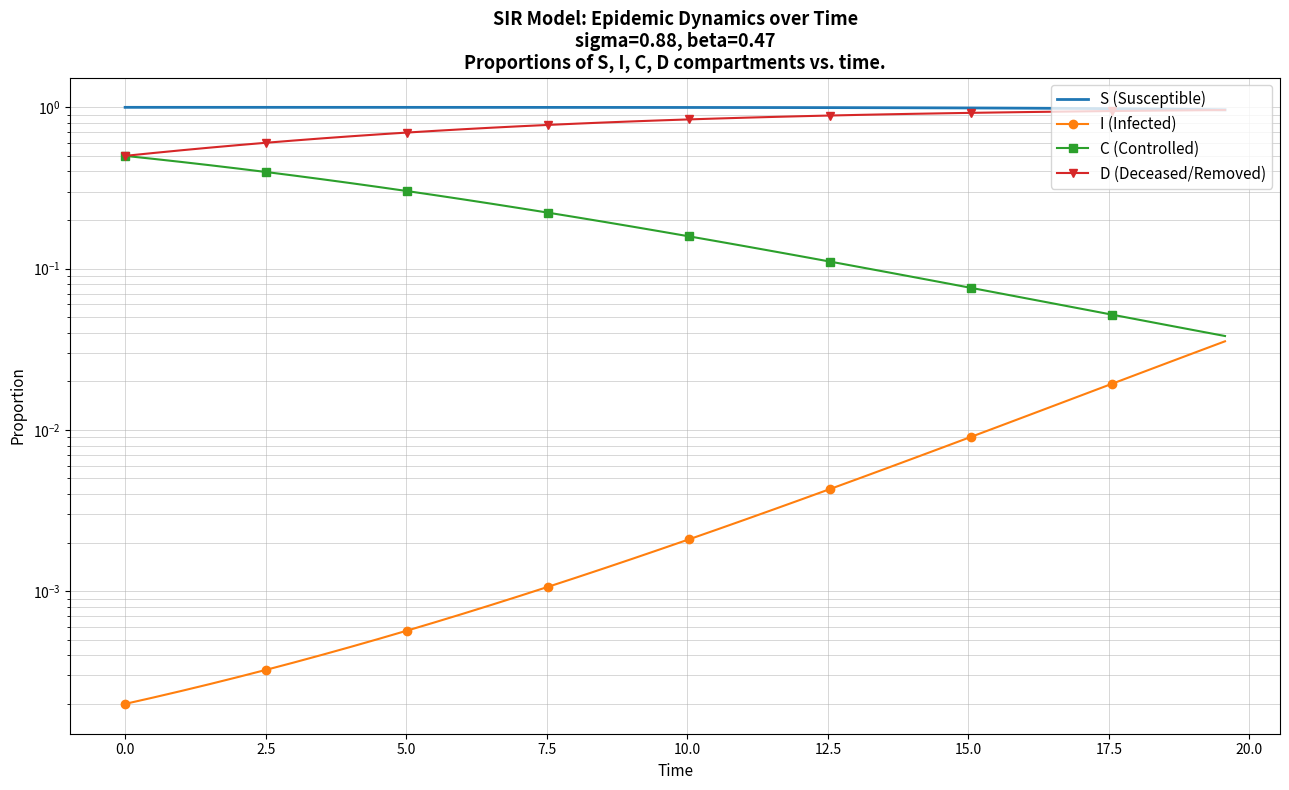

True or false: D (Deceased/Removed) has a value of 1.2 at 28.

False